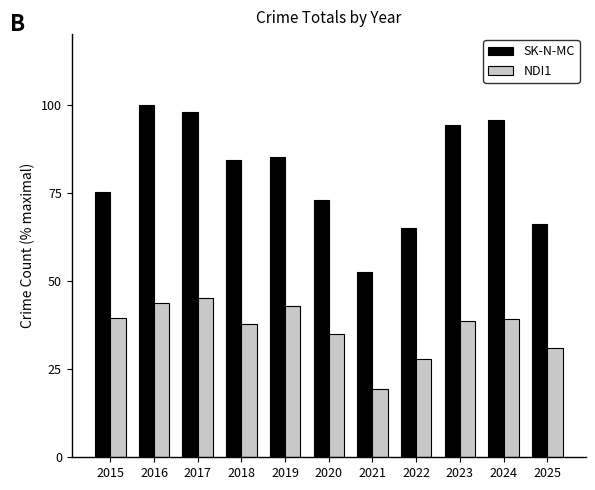

The NDI1 series shows 45.2 at 2017. True or false?

True